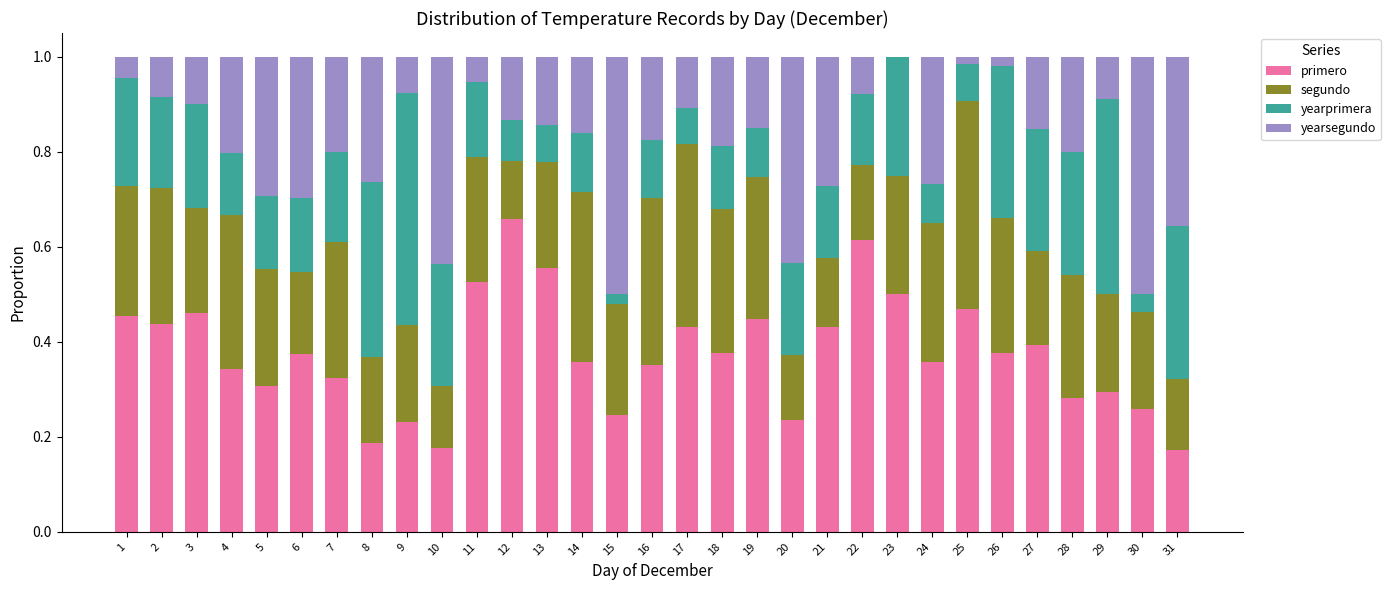

The primero series shows 0.2 at 9. True or false?

True